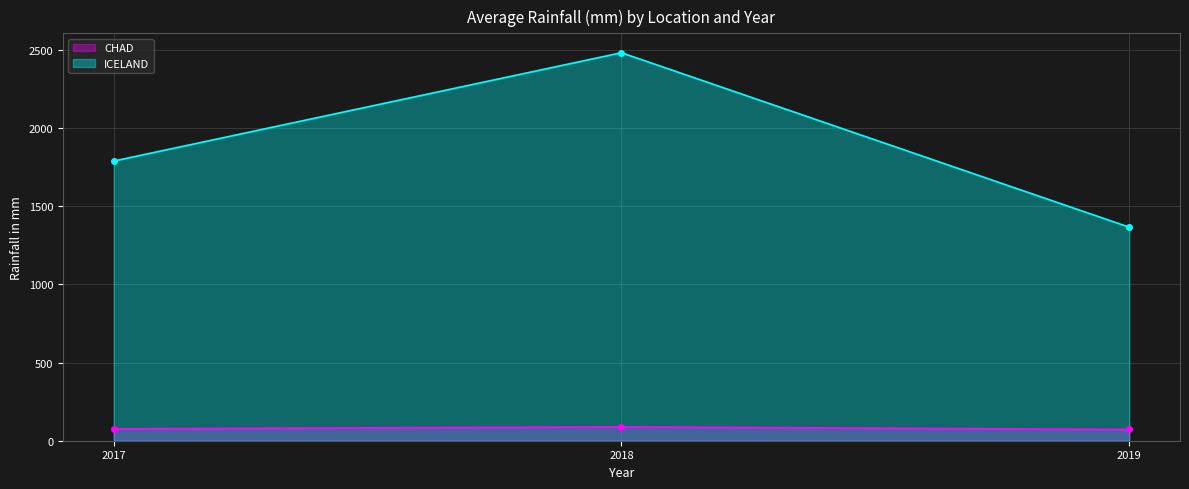

Rank the categories by ICELAND value from lowest to highest.

2019, 2017, 2018